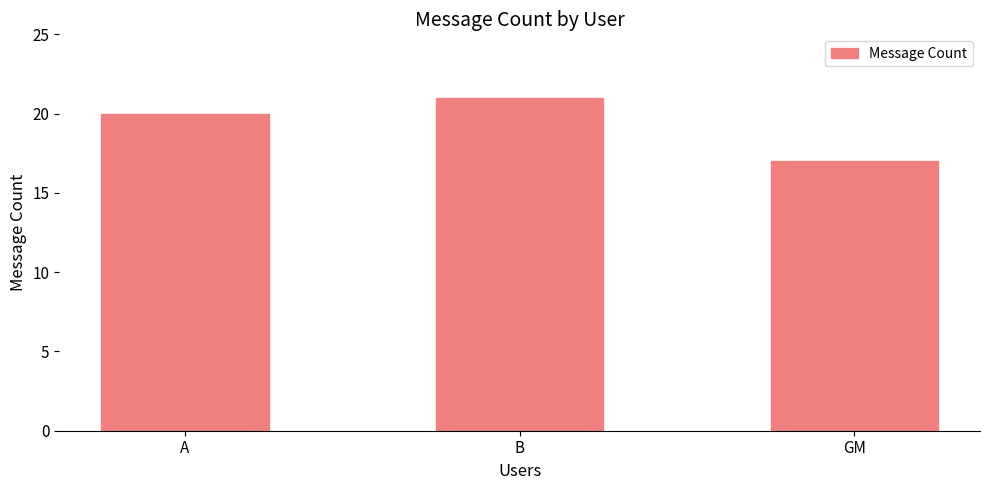

What is the difference between the maximum and minimum values?

4